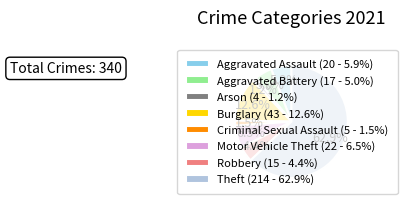

How many slices are in this pie chart?

8